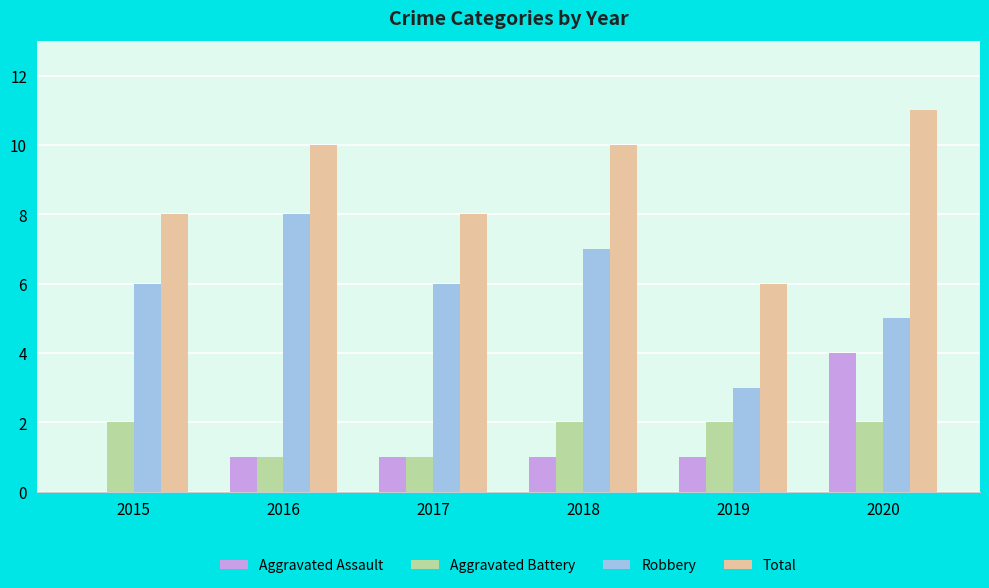

True or false: Total has a value of 10 at 2018.

True